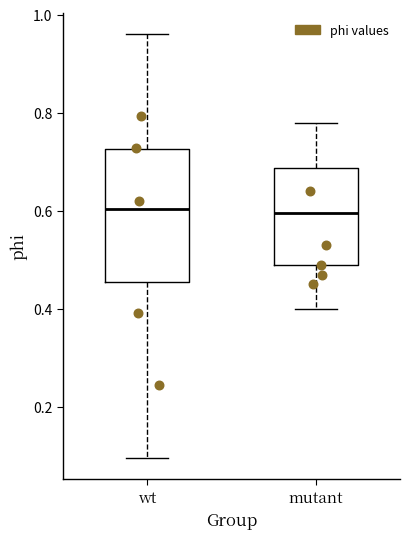

Where is the upper edge of the box for mutant on the y-axis? The values are not printed on the chart, so give them approximately, as read against the axis.

0.68